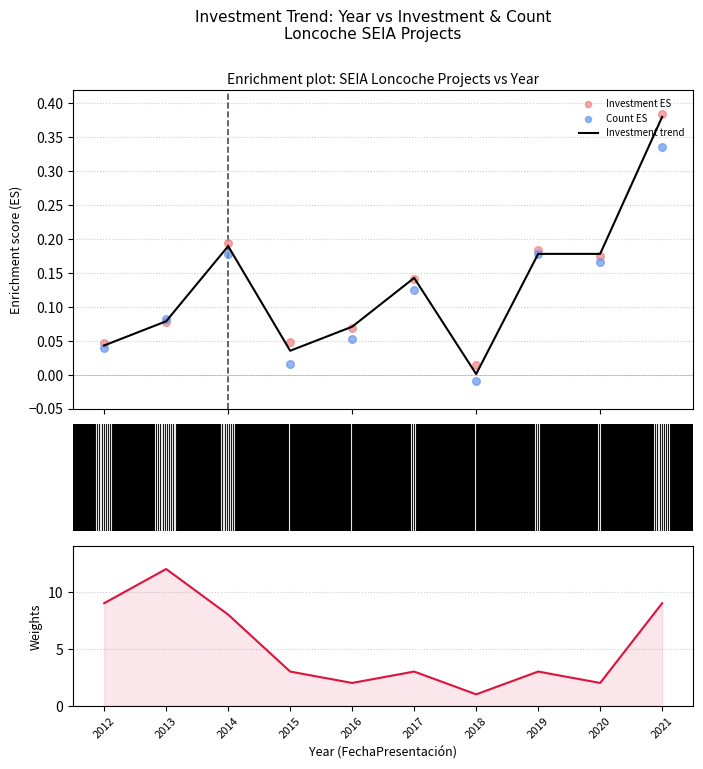

At how many categories does at least one series exceed 3?

4